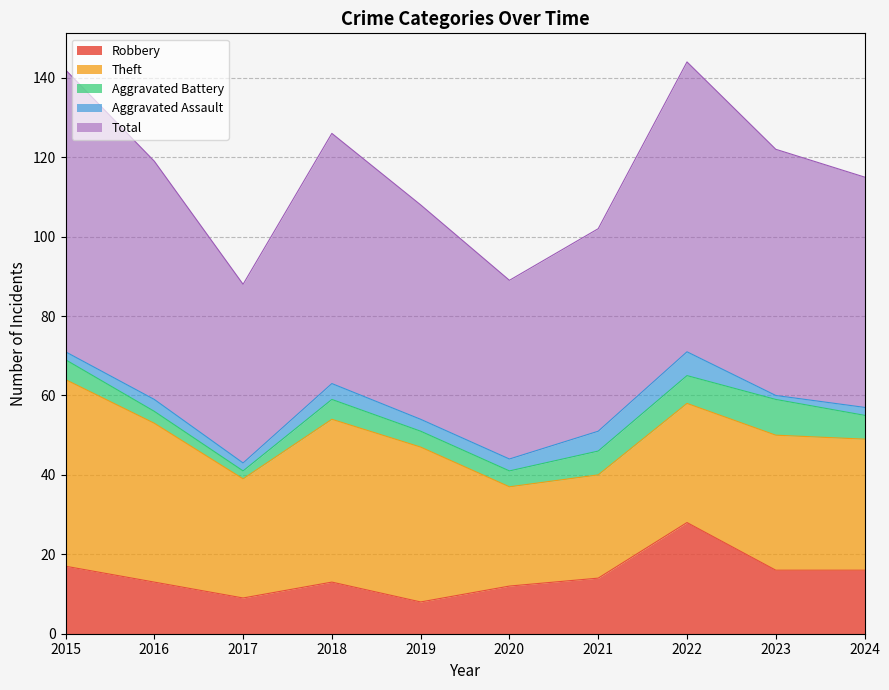

In Aggravated Assault, how many points are lower than both neighbors (excluding endpoints)?

2